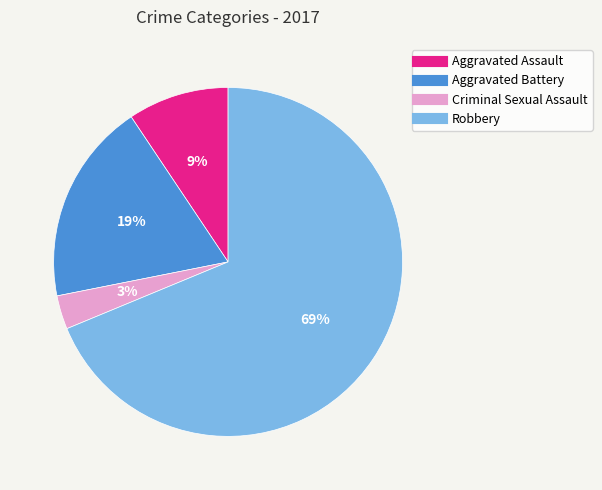

Which has a higher value, Criminal Sexual Assault or Aggravated Battery?

Aggravated Battery